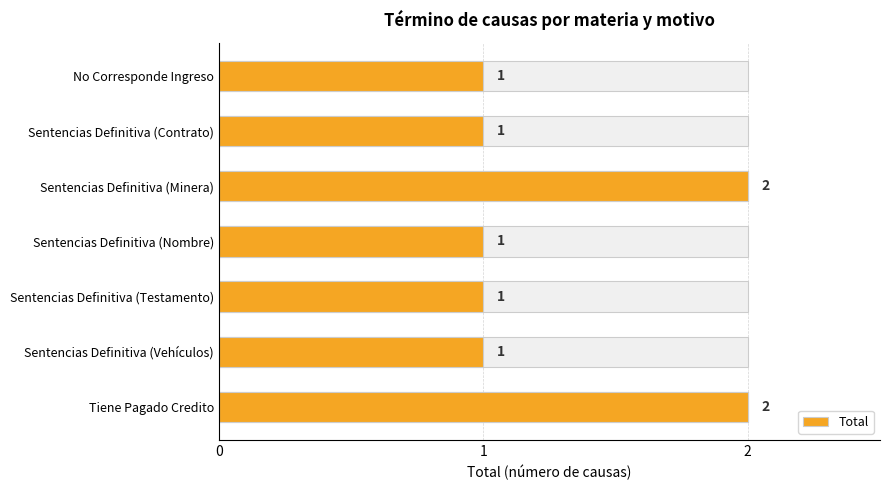

List the labels in order of value, largest first.

Sentencias Definitiva (Minera), Tiene Pagado Credito, No Corresponde Ingreso, Sentencias Definitiva (Contrato), Sentencias Definitiva (Nombre), Sentencias Definitiva (Testamento), Sentencias Definitiva (Vehículos)